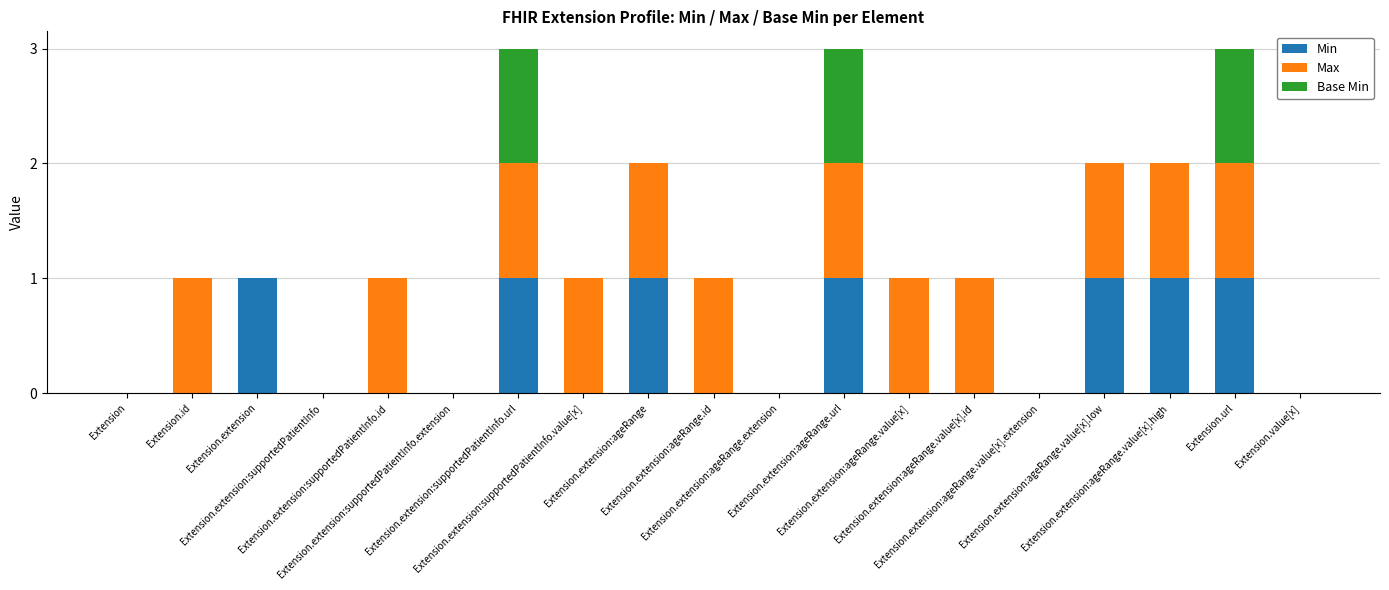

List the series in order of their peak value, highest first.

Min, Max, Base Min